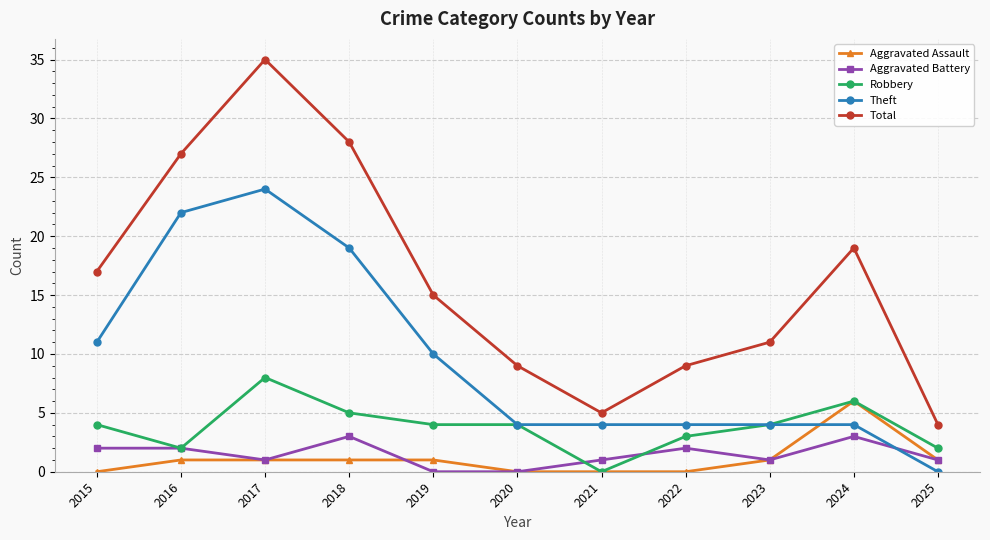

Count the number of data series in this chart.

5